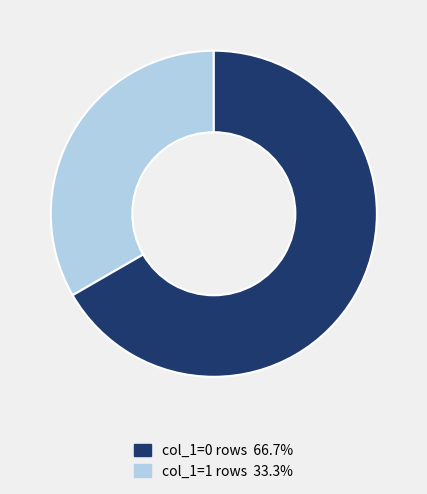

Is there any slice that represents more than half of the pie?

Yes